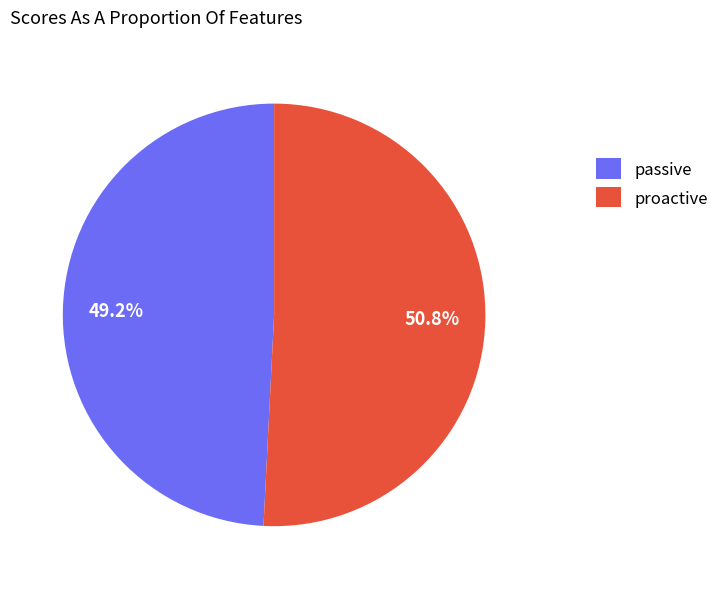

Count the number of slices in the pie.

2